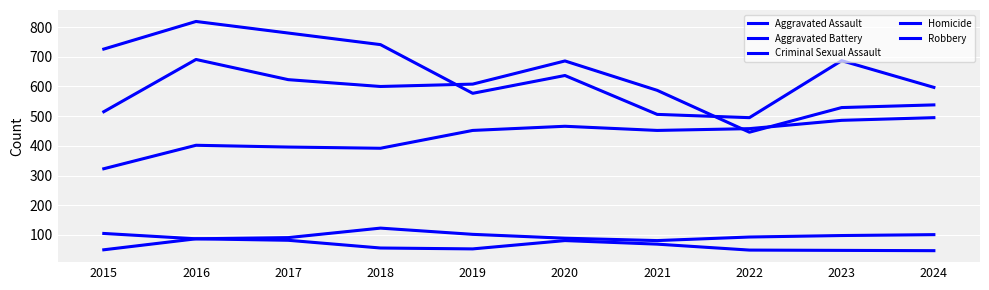

How many lines are shown in the chart?

5